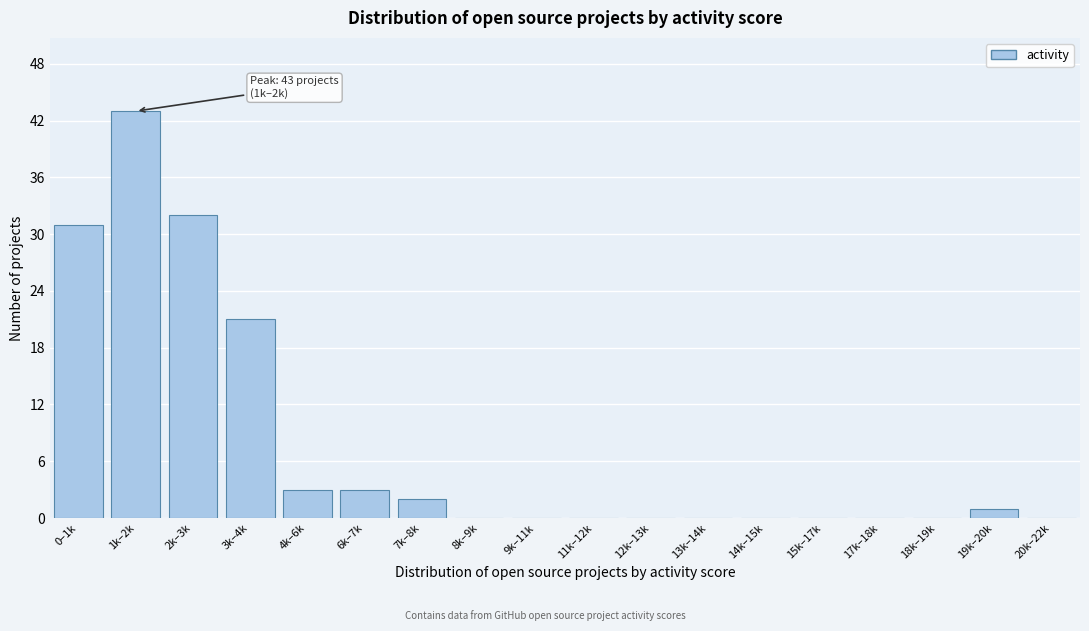

Reading left to right, extract all data points from this chart.

0–1k=31	1k–2k=43	2k–3k=32	3k–4k=21	4k–6k=3	6k–7k=3	7k–8k=2	8k–9k=0	9k–11k=0	11k–12k=0	12k–13k=0	13k–14k=0	14k–15k=0	15k–17k=0	17k–18k=0	18k–19k=0	19k–20k=1	20k–22k=0